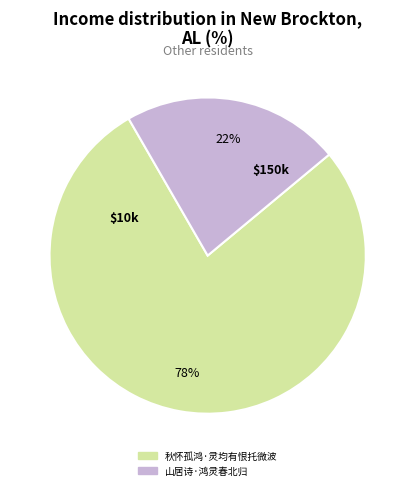

Rank the categories by value from highest to lowest.

秋怀孤鸿·灵均有恨托微波, 山居诗·鸿灵春北归